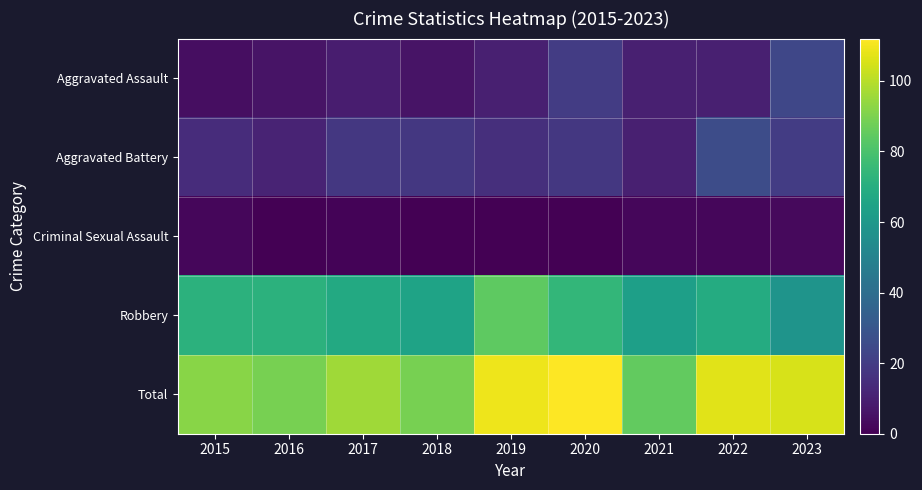

Which category has the lowest value across all series?

2016